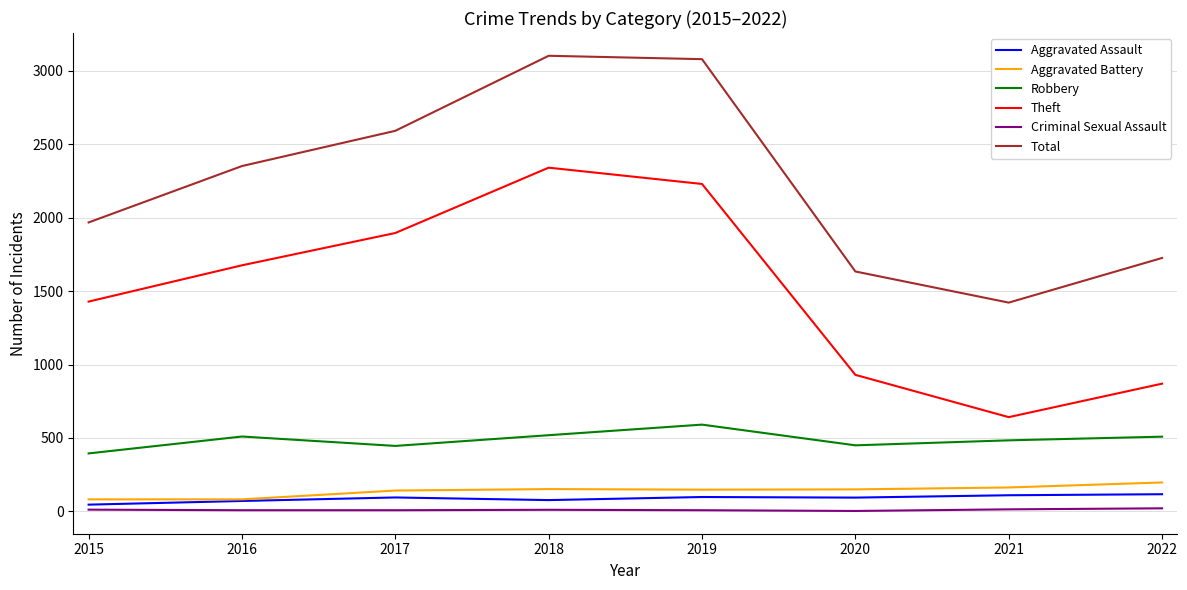

Which series changed the most between 2016 and 2018?

Total